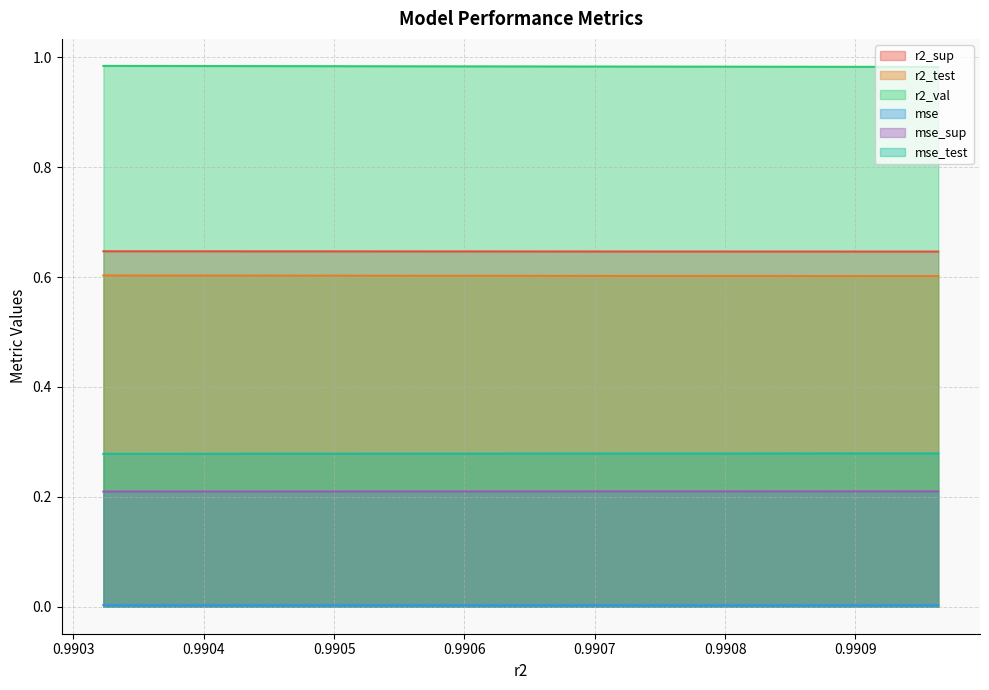

Is it true that mse_test equals 0.2 at model_9_16_1?

False